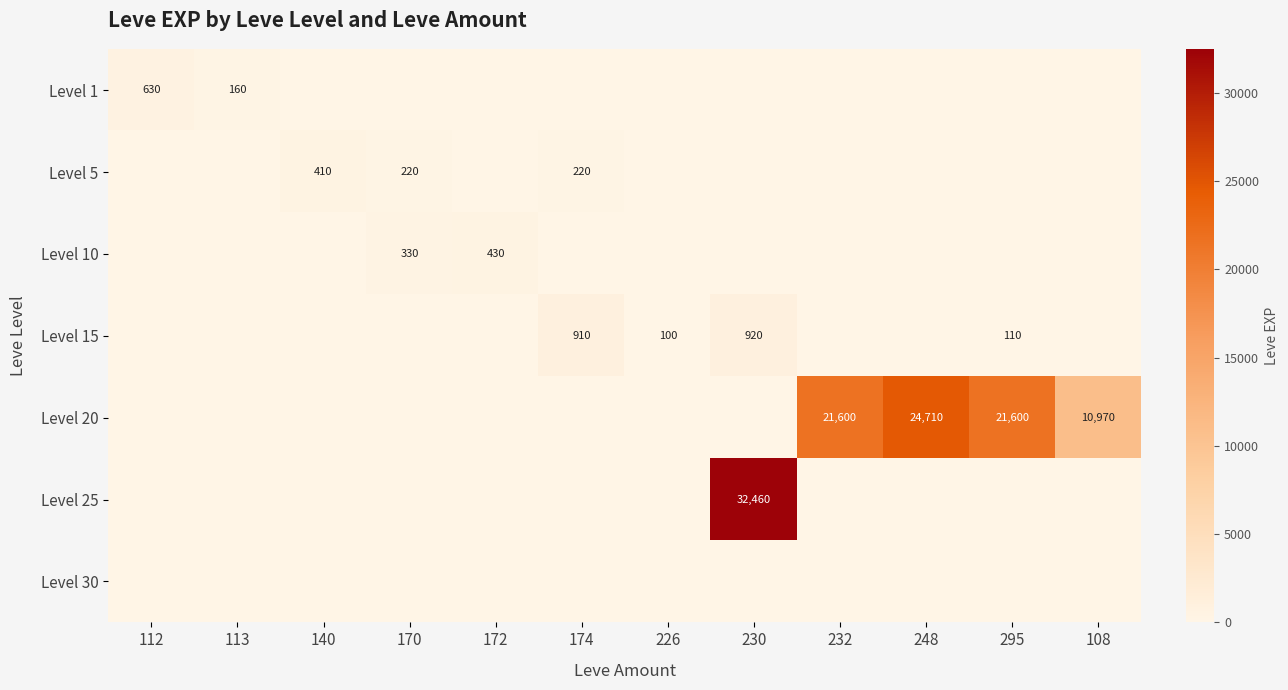

Is it true that Level 20 equals 6713 at 108?

False